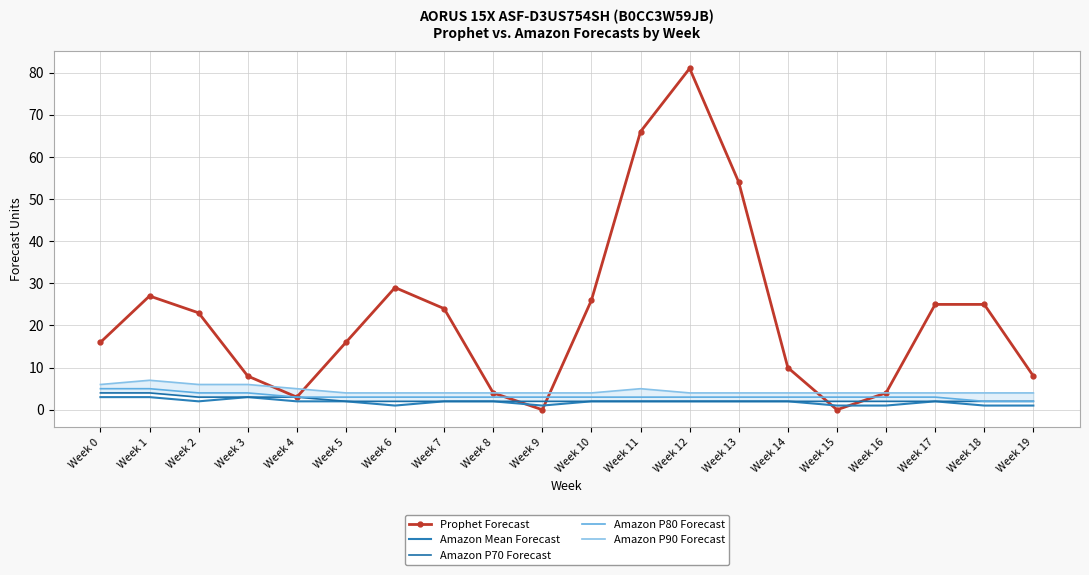

At how many categories does at least one series exceed 57?

2